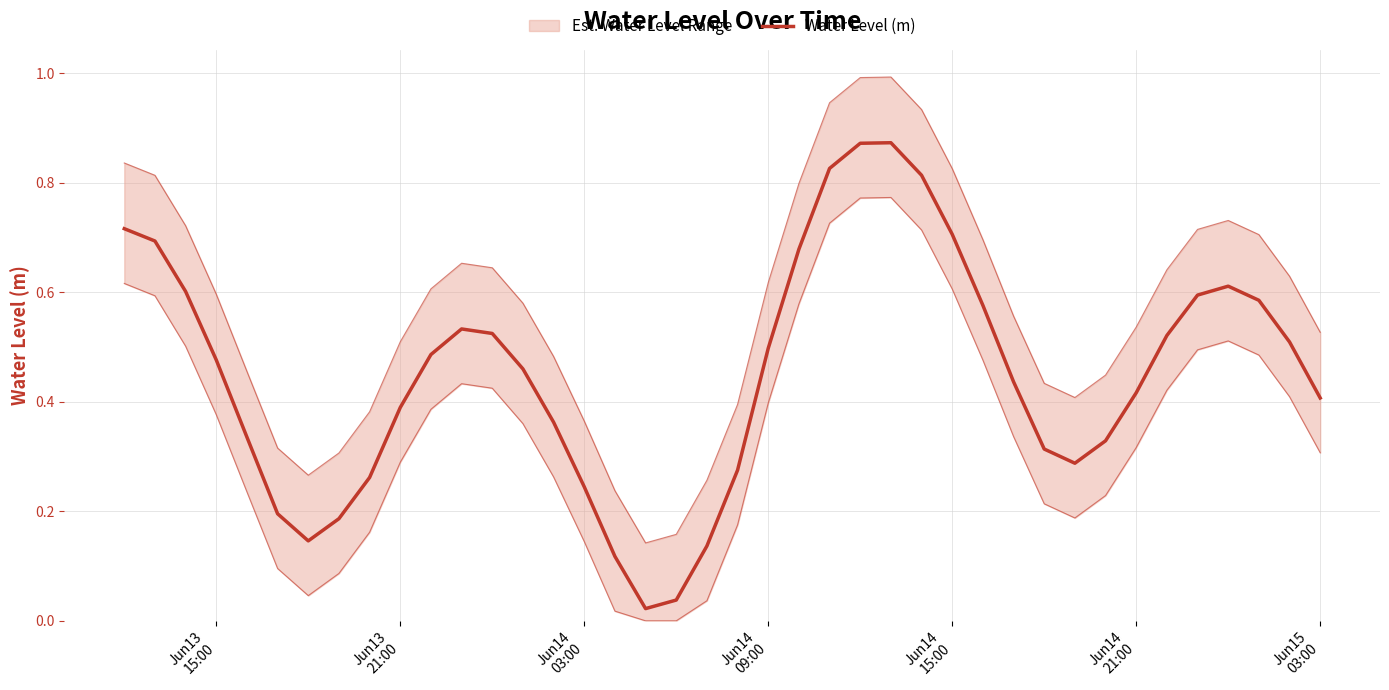

What is the difference between the second highest and second lowest values?

0.8